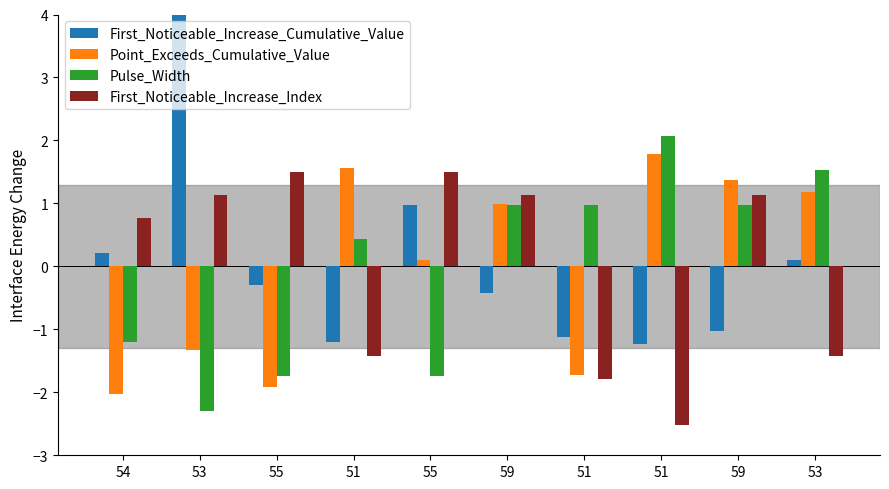

What is the difference between the First_Noticeable_Increase_Cumulative_Value values at 59 and 51?

0.1